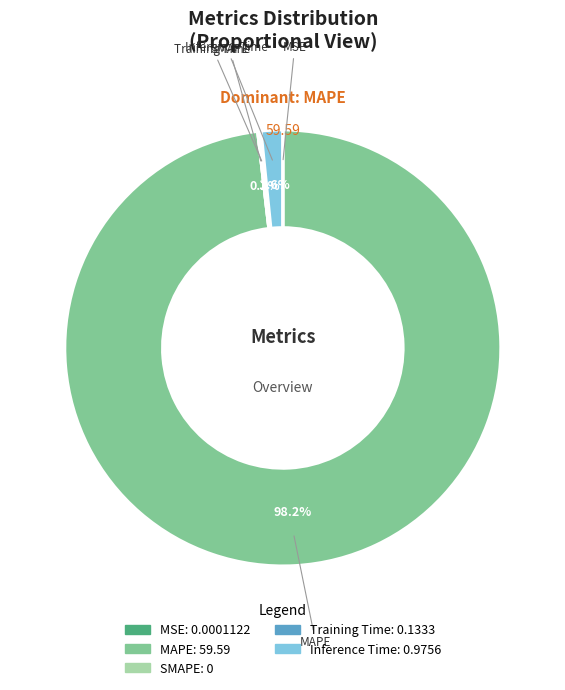

Which category has the biggest portion of the pie?

MAPE